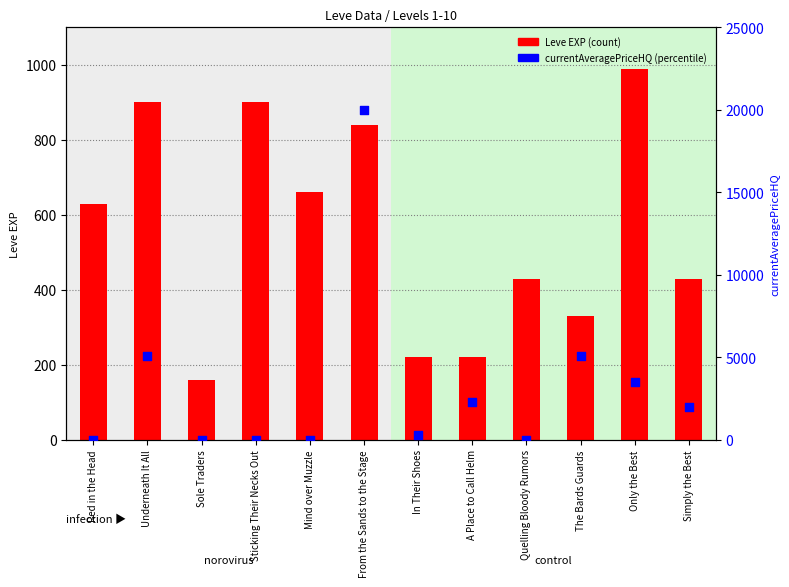

At which category is the sum across all series the highest?

From the Sands to the Stage